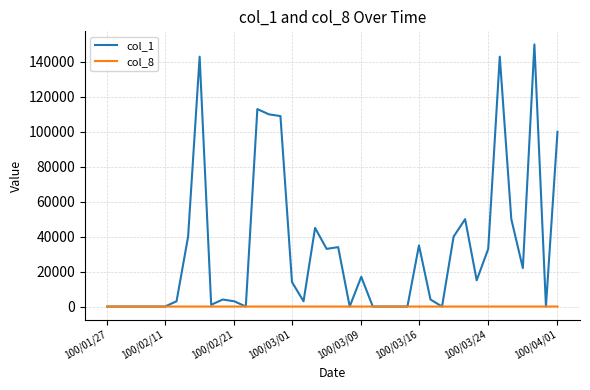

Which series has the largest range (max minus min)?

col_1